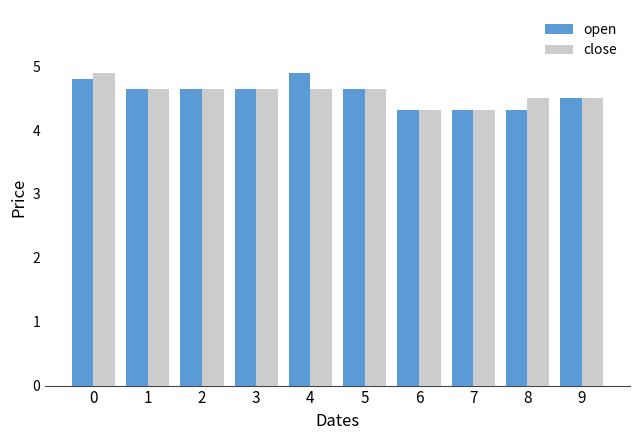

Reading left to right, what are all the values shown in this chart?

open: 0=4.8	1=4.7	2=4.7	3=4.7	4=4.9	5=4.7	6=4.3	7=4.3	8=4.3	9=4.5
close: 0=4.9	1=4.7	2=4.7	3=4.7	4=4.7	5=4.7	6=4.3	7=4.3	8=4.5	9=4.5